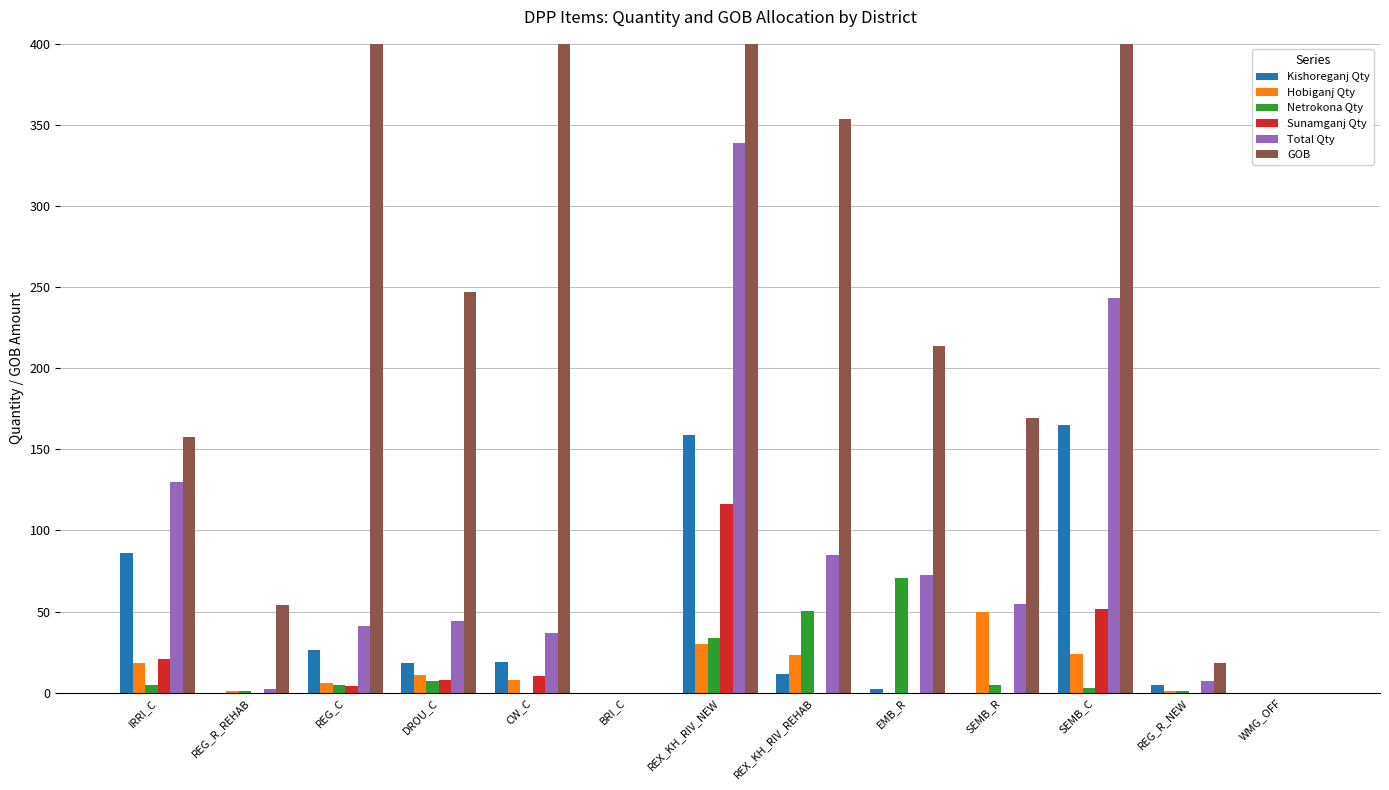

What is the label of the 5th bar from the right?

EMB_R